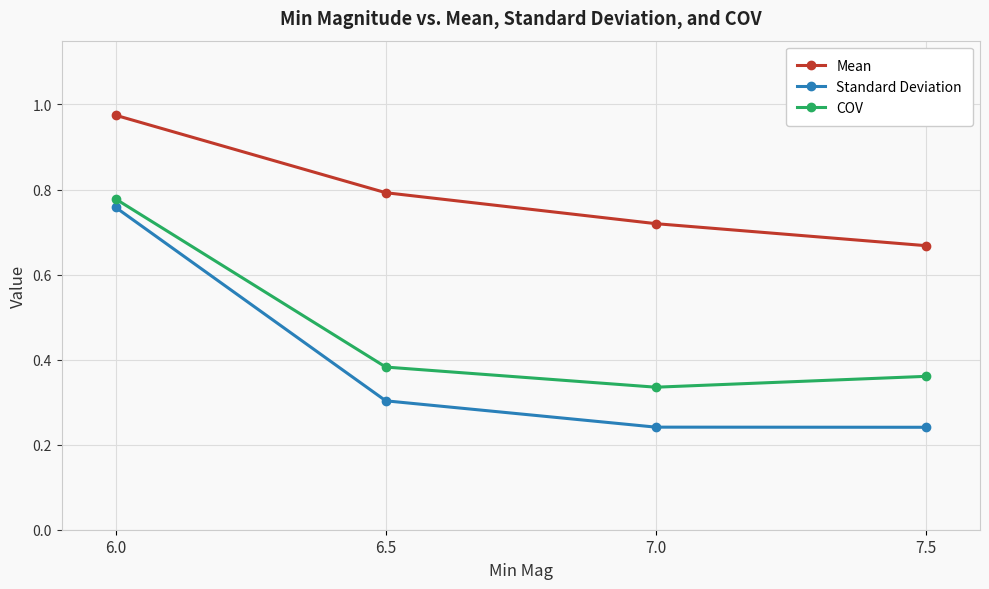

Between 6.0 and 7.0, which series saw the biggest shift?

Standard Deviation